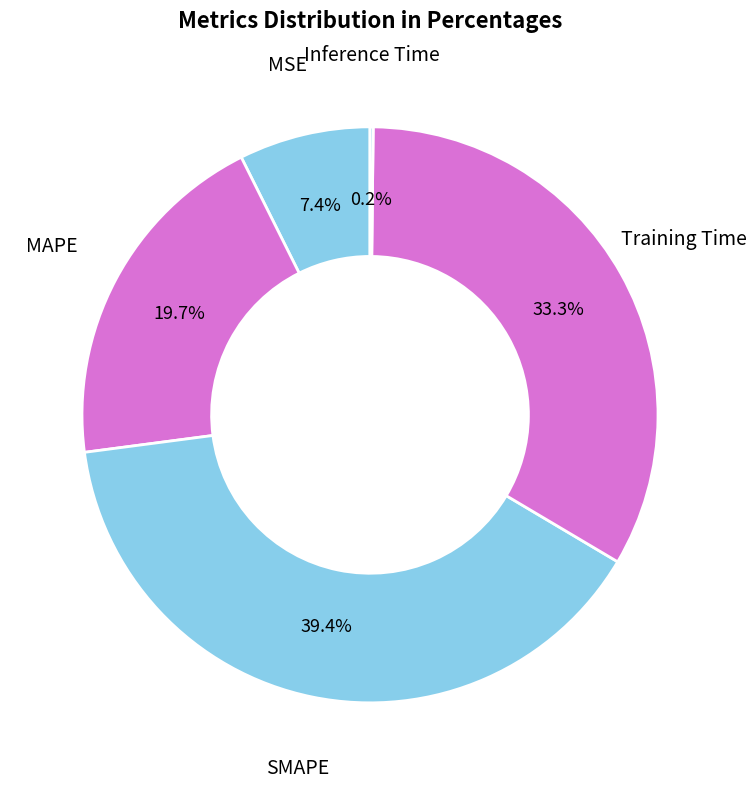

To the nearest percent, what percentage of the pie is Training Time?

33%